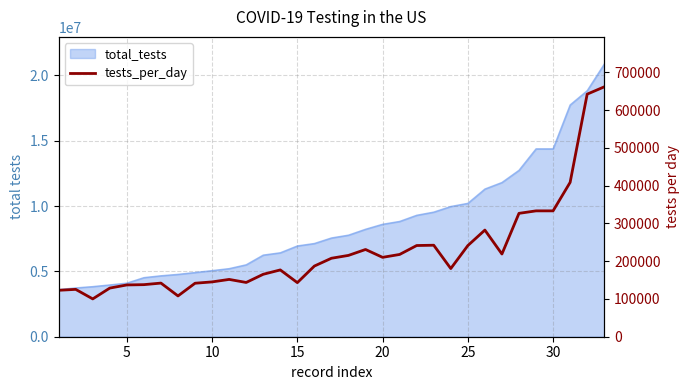

How many points are lower than both their immediate neighbors (excluding endpoints)?

7